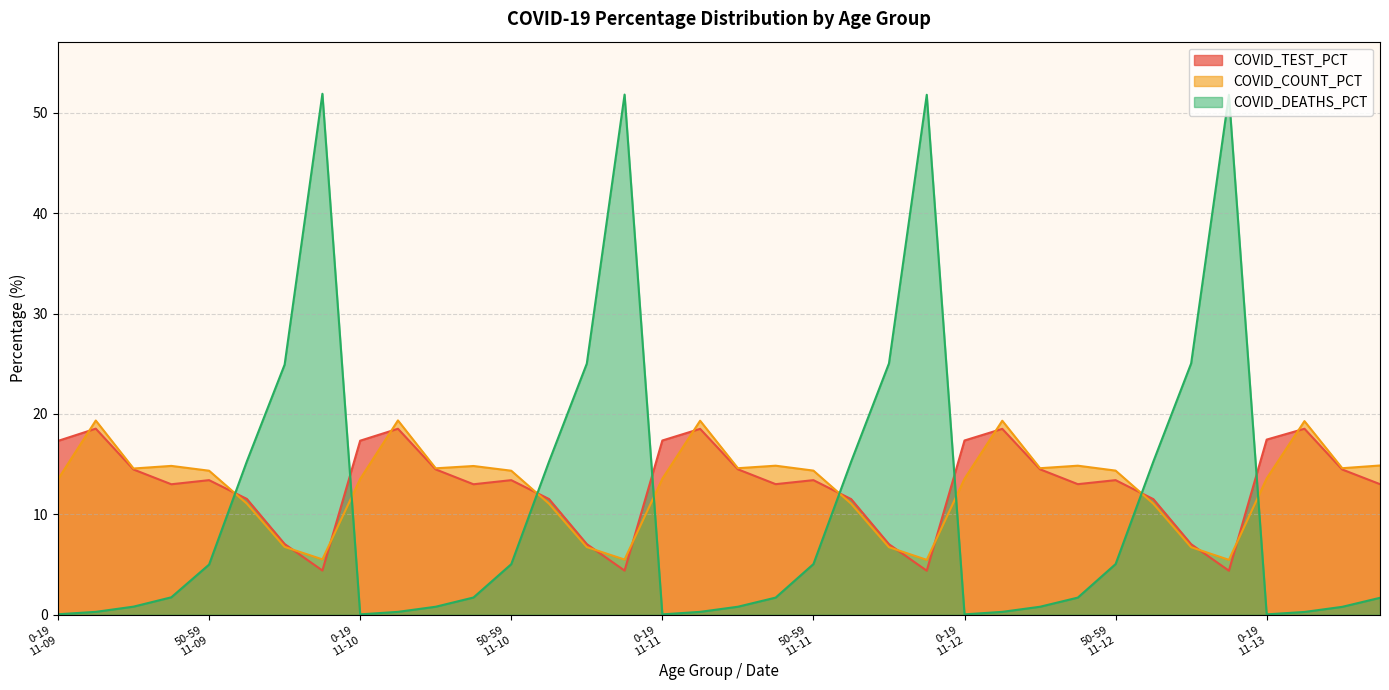

Is the value of COVID_COUNT_PCT at 0-19
11-09 greater than the value of COVID_TEST_PCT at 0-19
11-10?

No